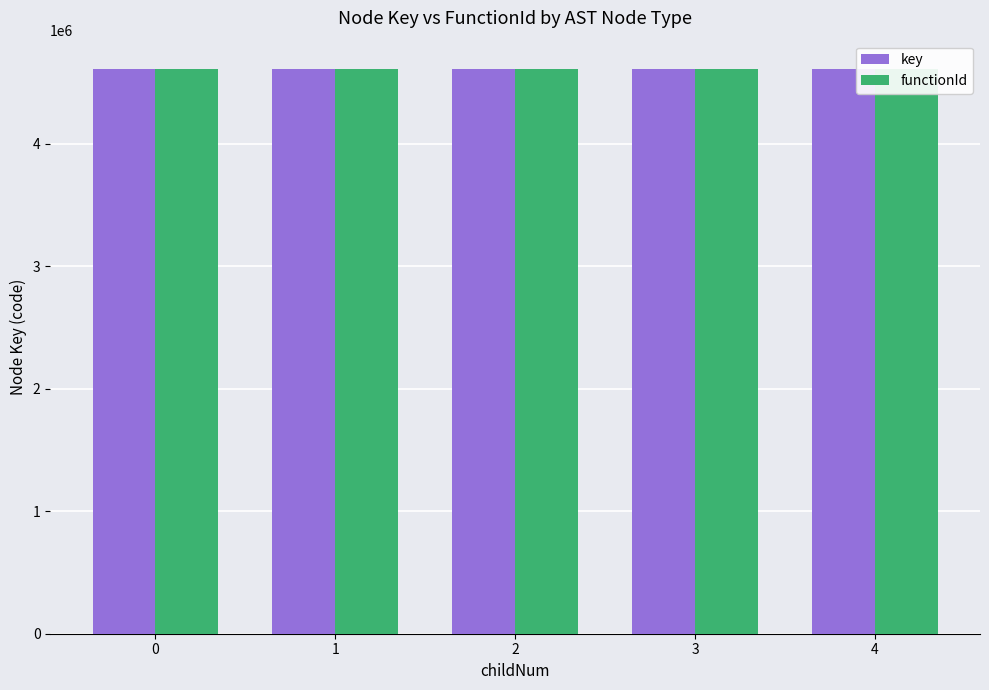

Reading right to left, extract all data points from this chart.

key: 4=4608830.0	3=4608823.0	2=4608808.0	1=4608816.6	0=4608811.0
functionId: 4=4608794.0	3=4608794.0	2=4608794.0	1=4608794.0	0=4608794.0